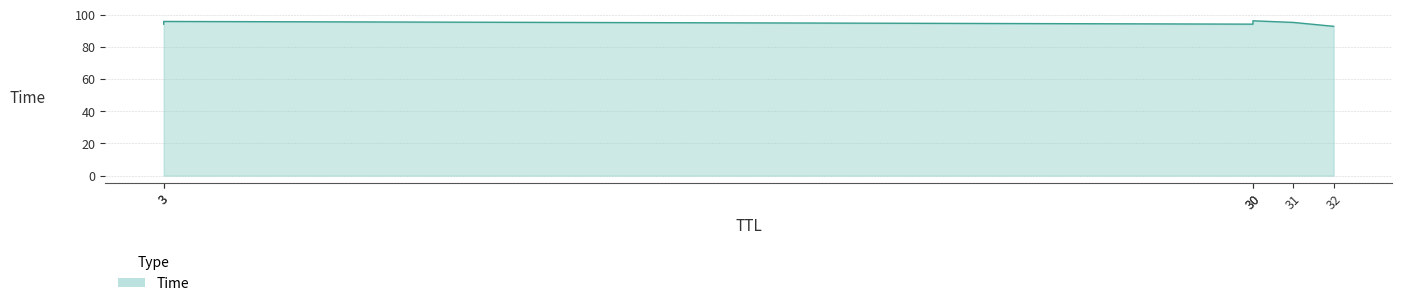

The chart shows a value of 144.2 at 31. True or false?

False